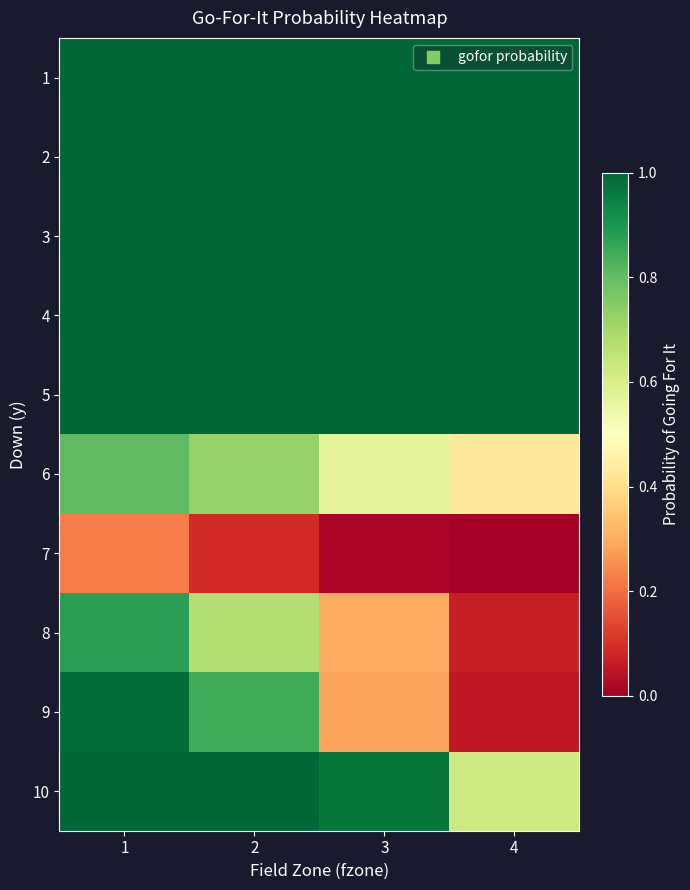

Rank the series at 1 from highest to lowest value.

1, 2, 3, 4, 5, 10, 9, 8, 6, 7